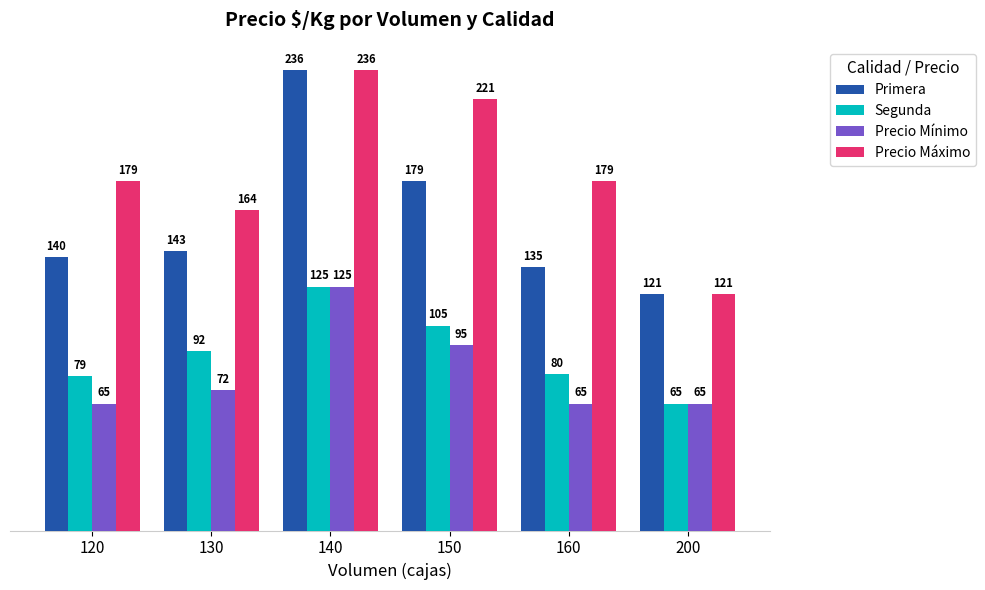

At which label is Primera closest to 178?

150